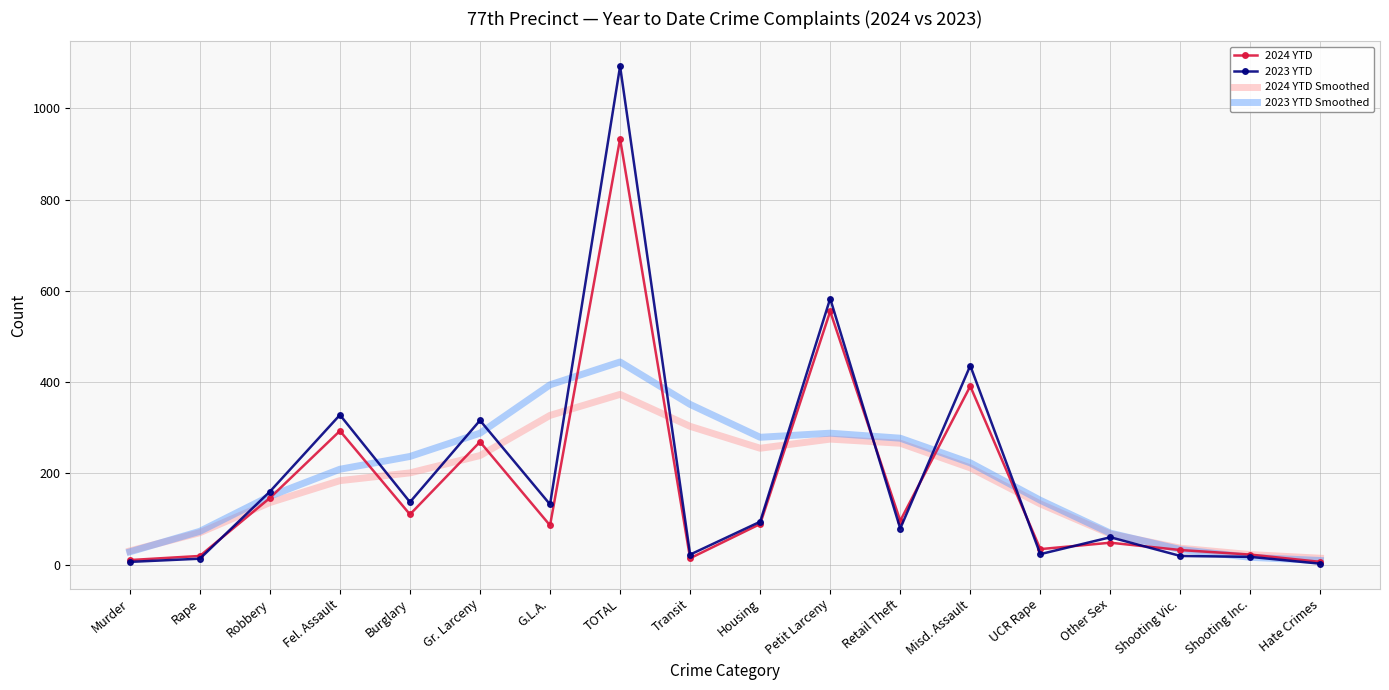

True or false: 2024 YTD Smoothed has a value of 373 at TOTAL.

True